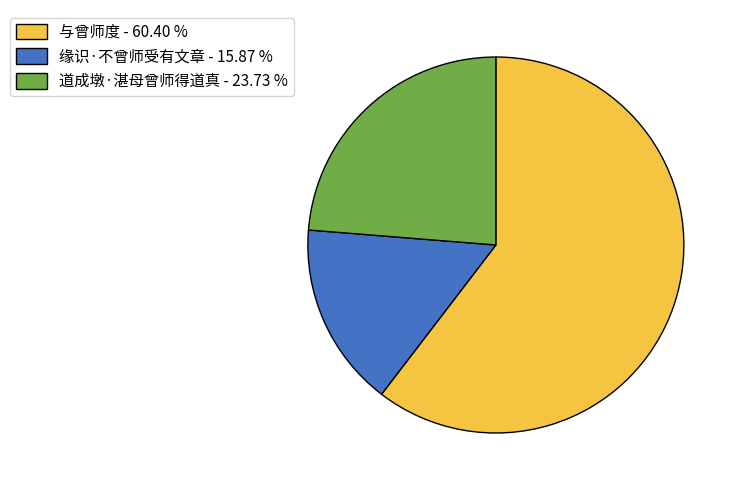

Approximately how many times larger is the value at 道成墩·湛母曾师得道真 compared to 与曾师度?

0.4